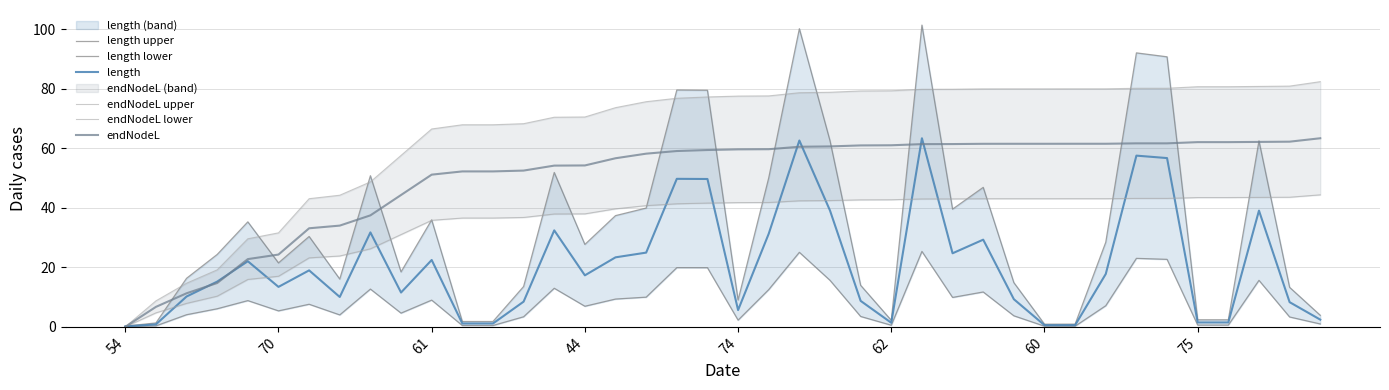

The value of length lower at 39 is 1.4. True or false?

False